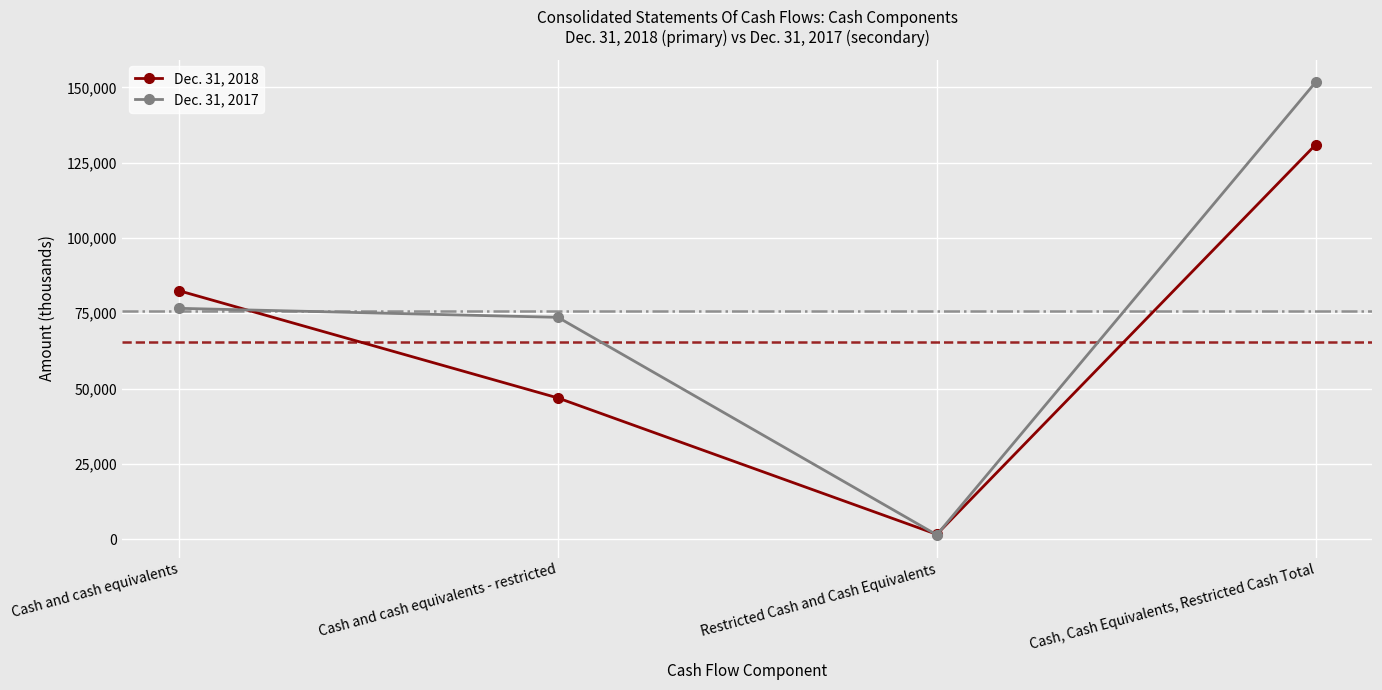

Which series has the largest range (max minus min)?

Dec. 31, 2017